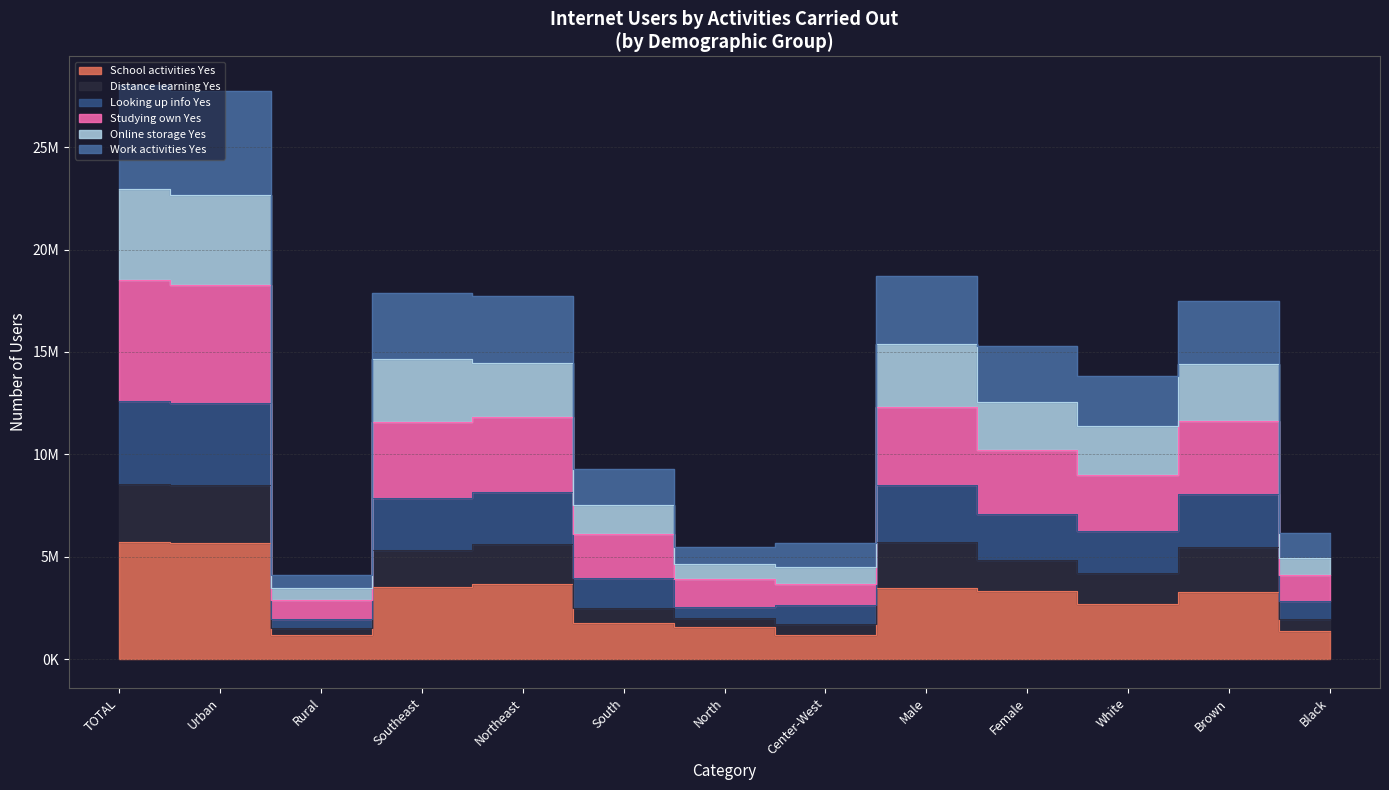

The value of Distance learning Yes at Brown is 8069830. True or false?

True